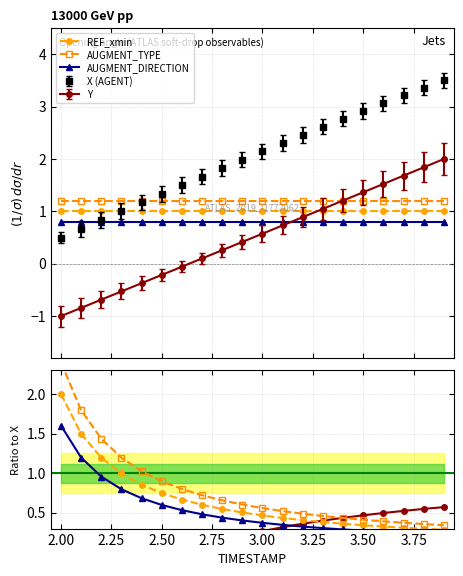

At how many categories does at least one series exceed 0?

20